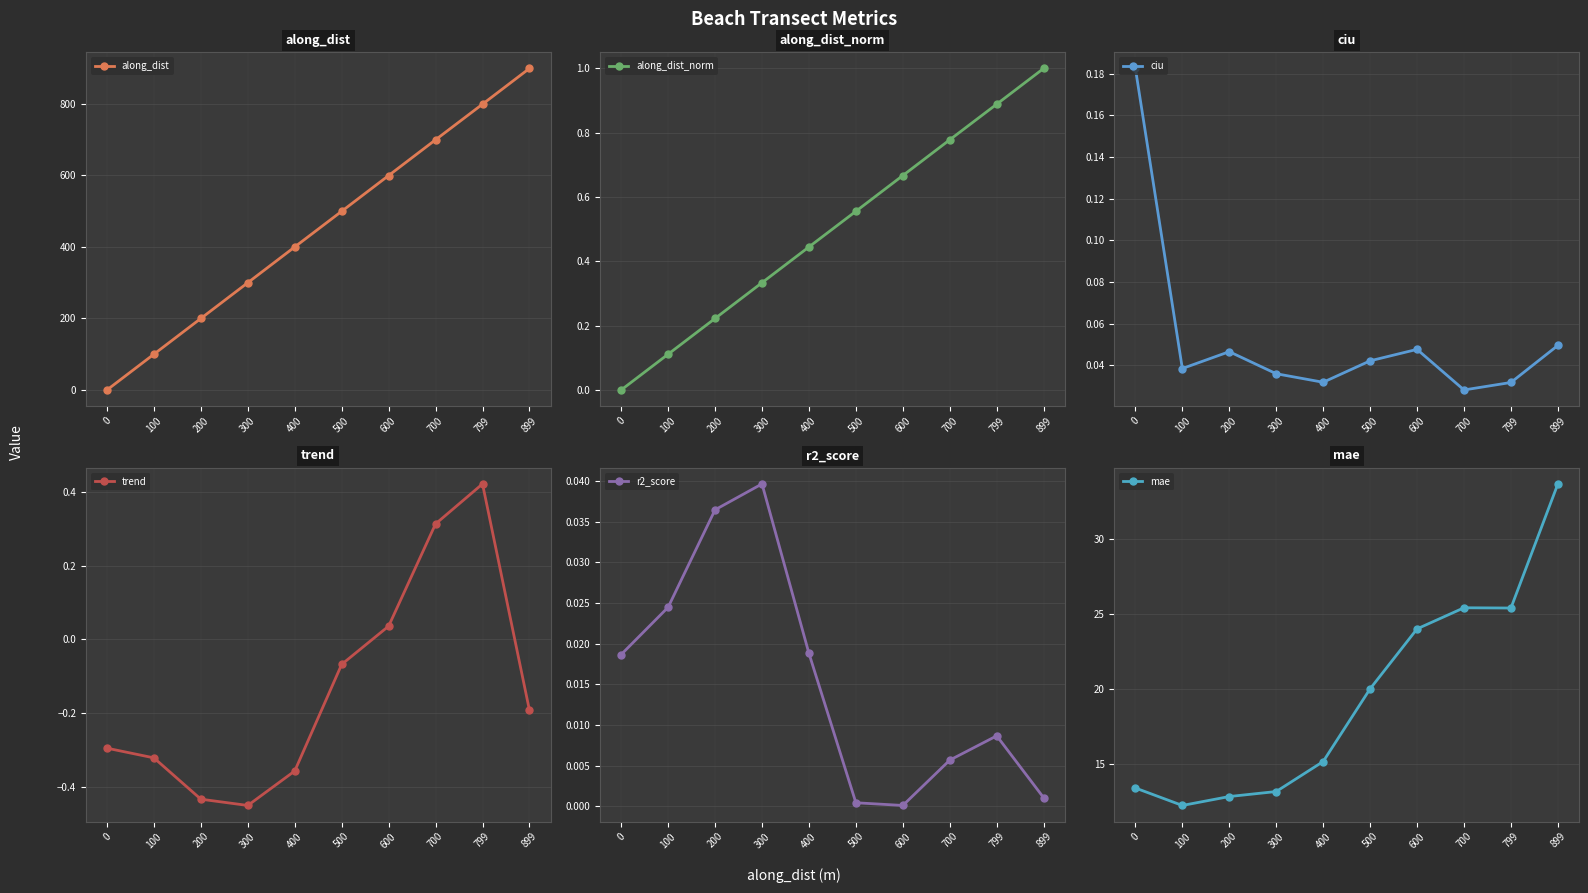

Which series has the largest range (max minus min)?

along_dist